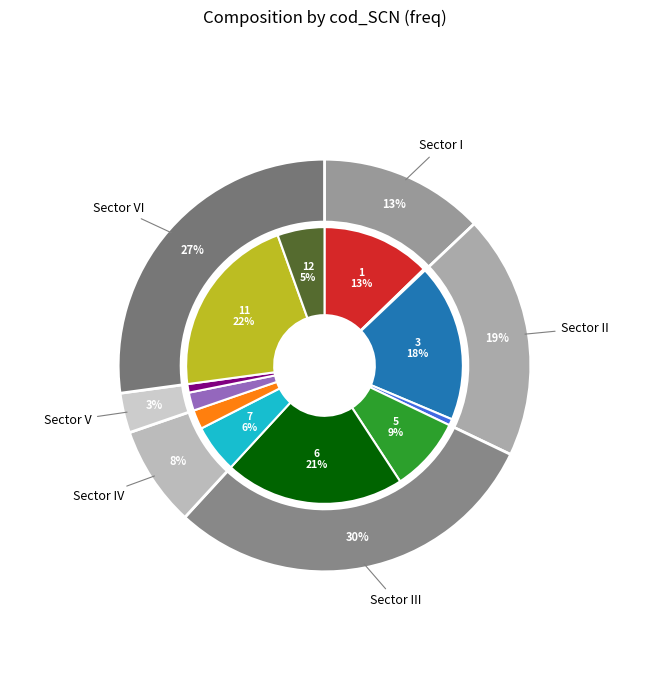

To the nearest percent, what is the difference between the largest and smallest slice percentages?

21%